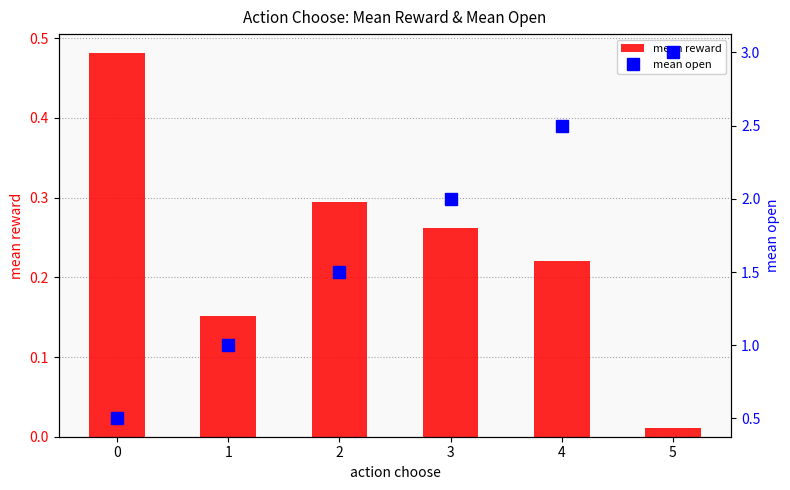

How many groups of bars are there?

6